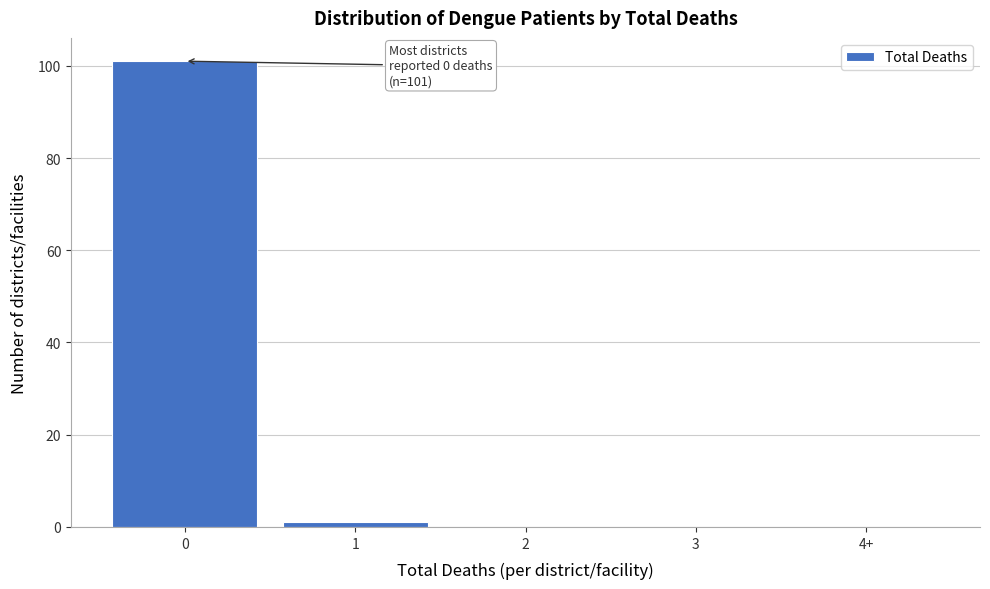

Reading left to right, extract all data points from this chart.

0=101	1=1	2=0	3=0	4+=0